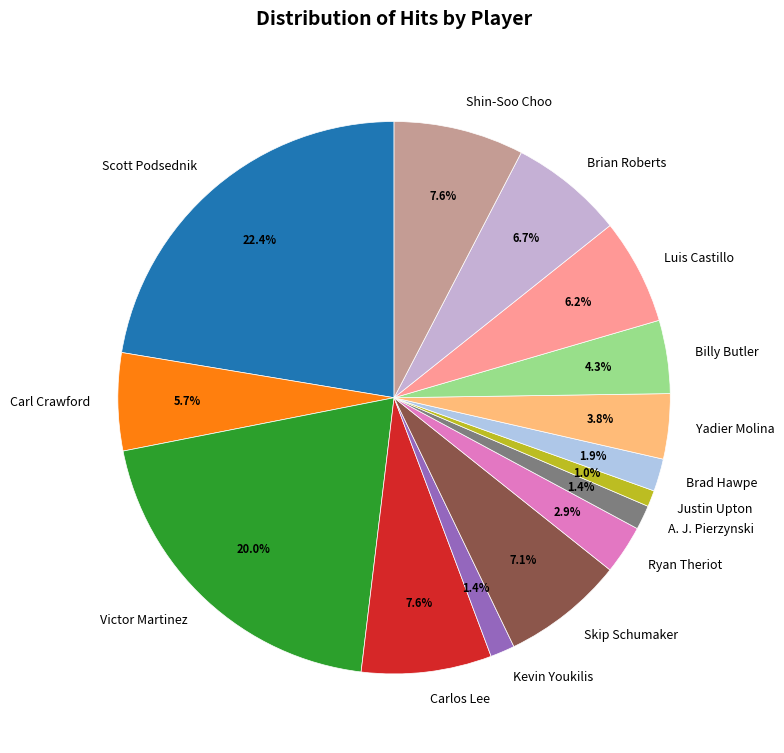

Does Yadier Molina represent more than half of the total?

No